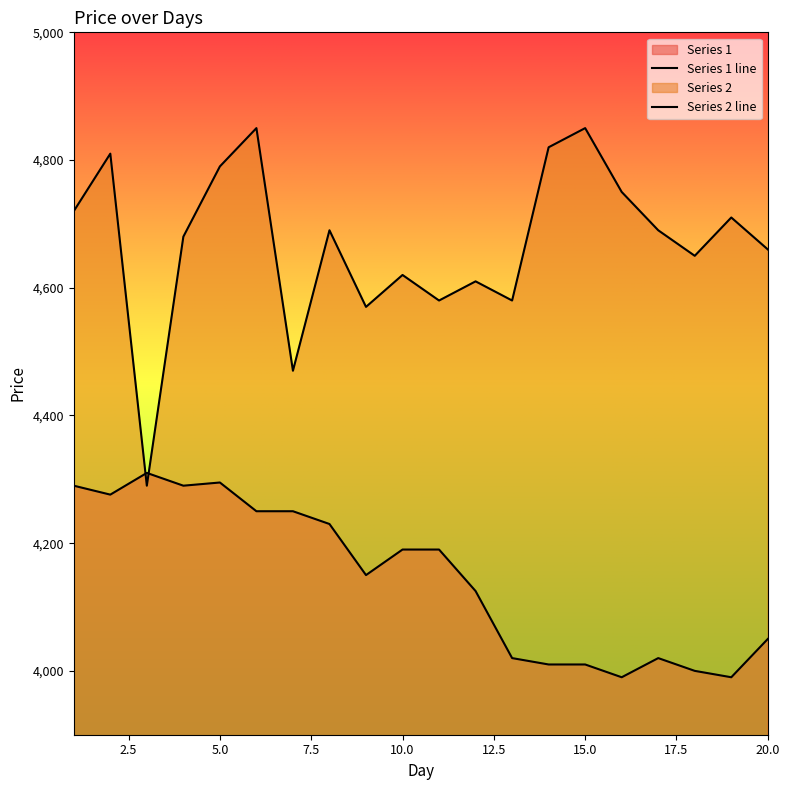

Which has a higher value, 2 or 16?

2